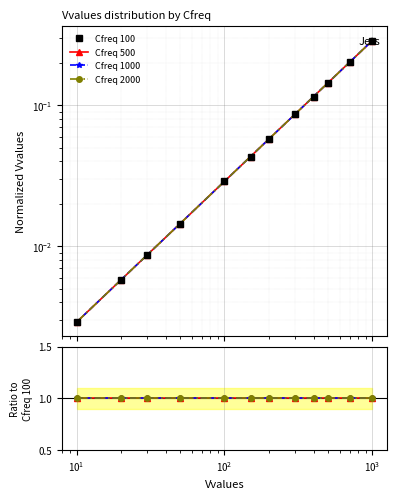

True or false: Cfreq 2000 and Cfreq 1000 cross at least once.

False